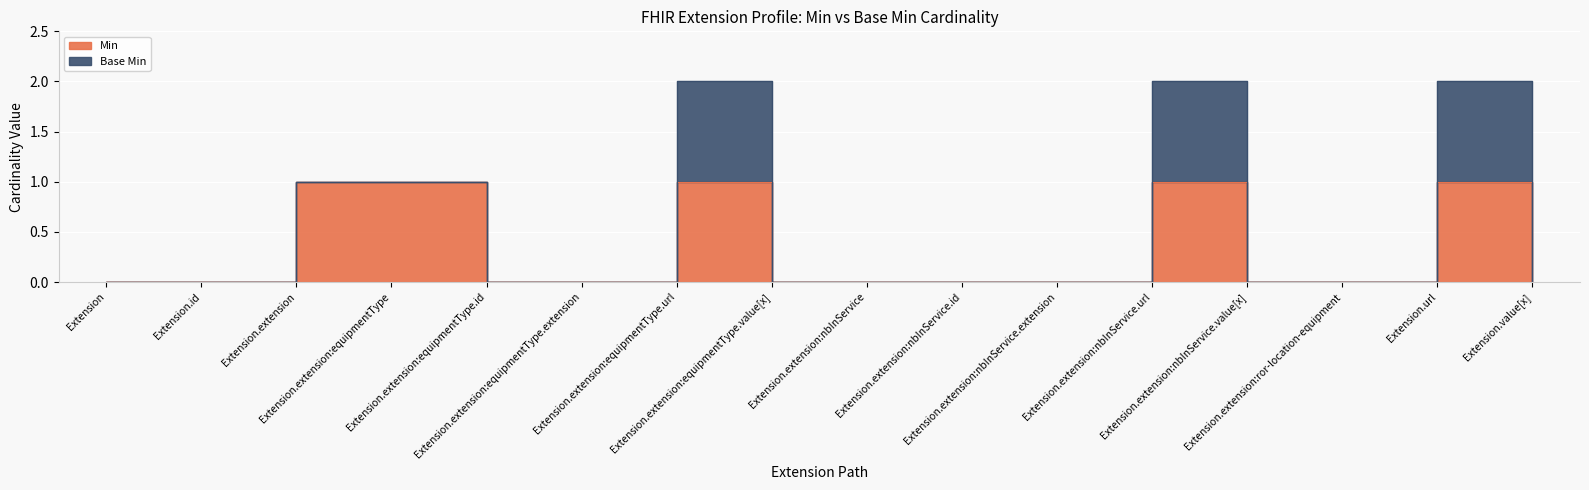

What is the label of the 12th point from the left?

Extension.extension:nbInService.url